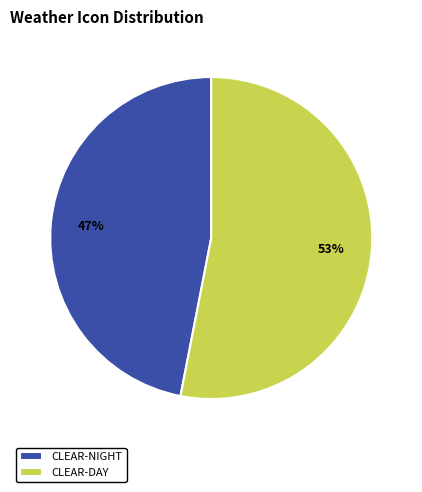

The CLEAR-DAY slice represents 60% of the pie. True or false?

False